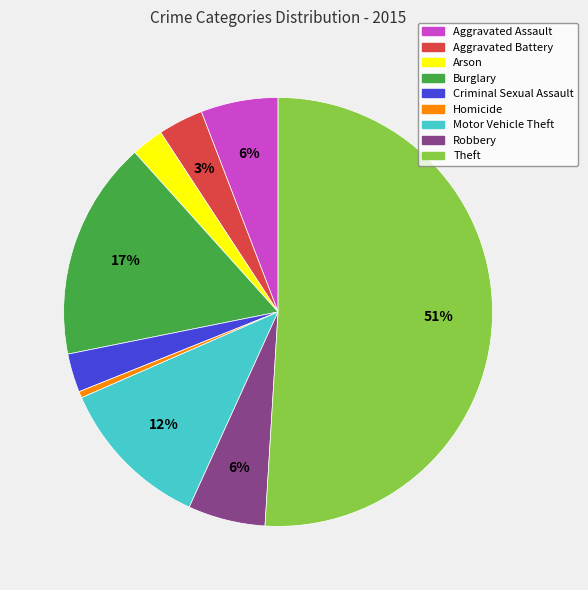

Approximately how many times larger is the value at Arson compared to Aggravated Battery?

0.7